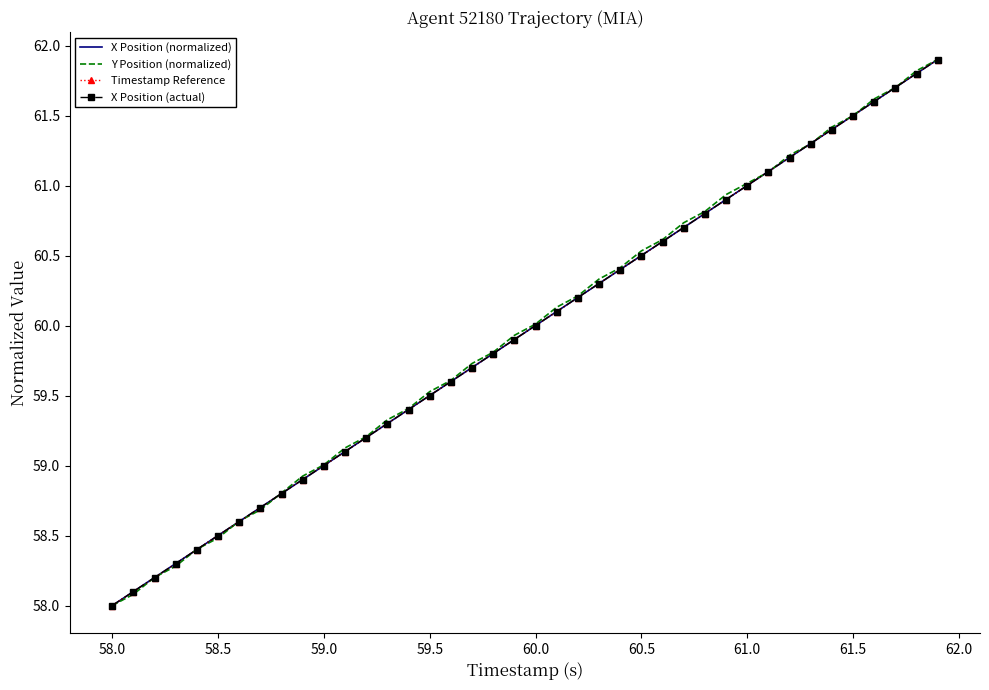

What is the minimum value for X Position (normalized)?

58.0